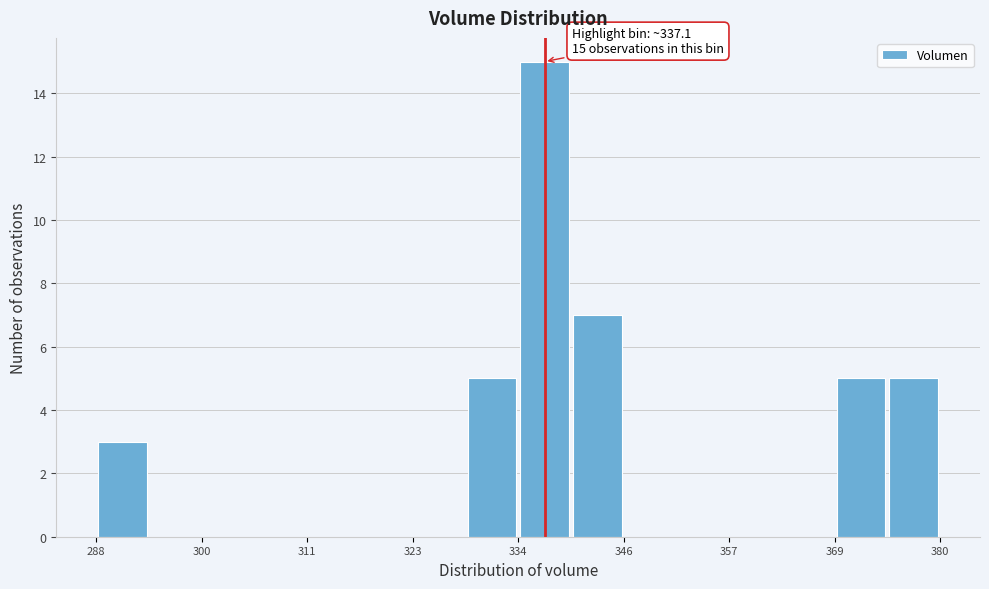

Read against the x-axis, roughly where is the centre of the tallest bar?

338